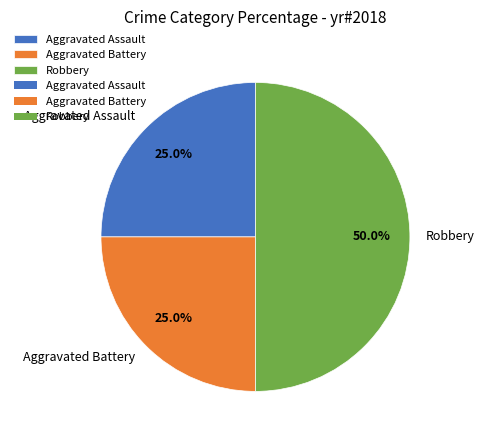

Is it true that Aggravated Assault is 25% of the pie?

True